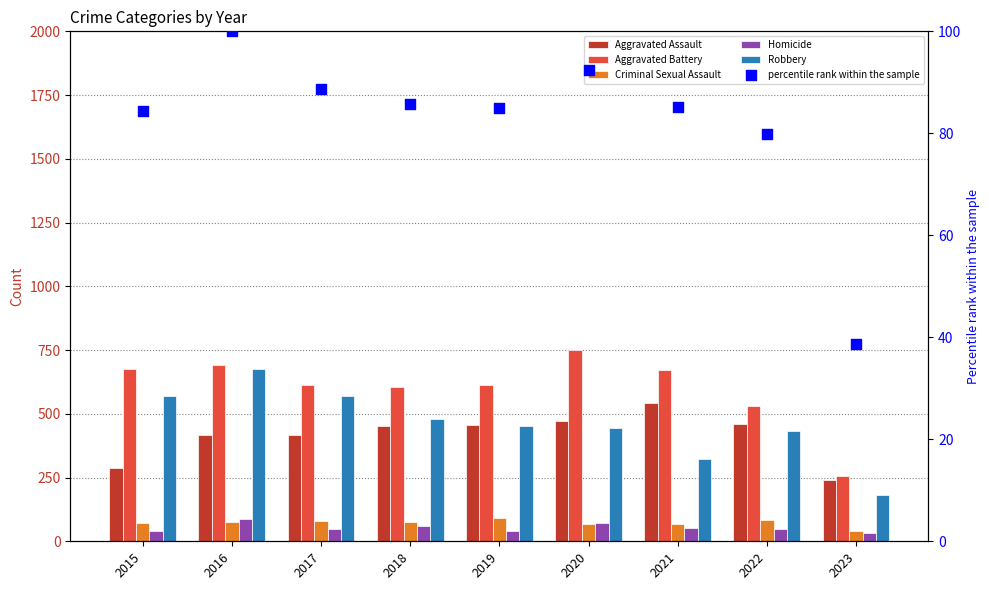

What is the total value across all series at 2016?

2048.0